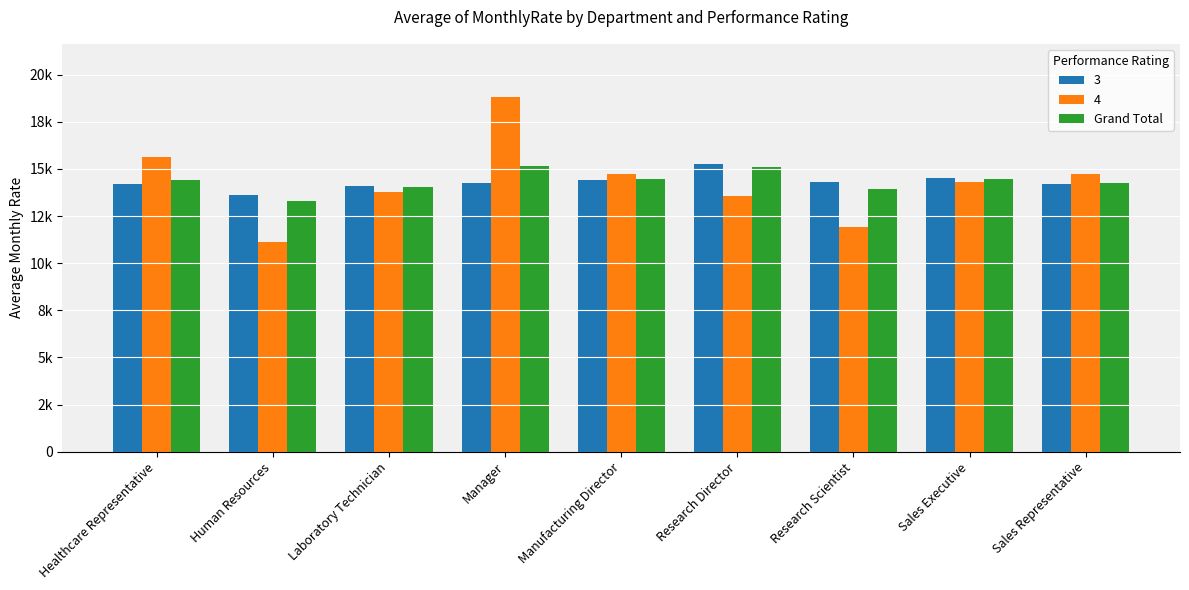

What are all the series names shown in the legend?

3, 4, Grand Total